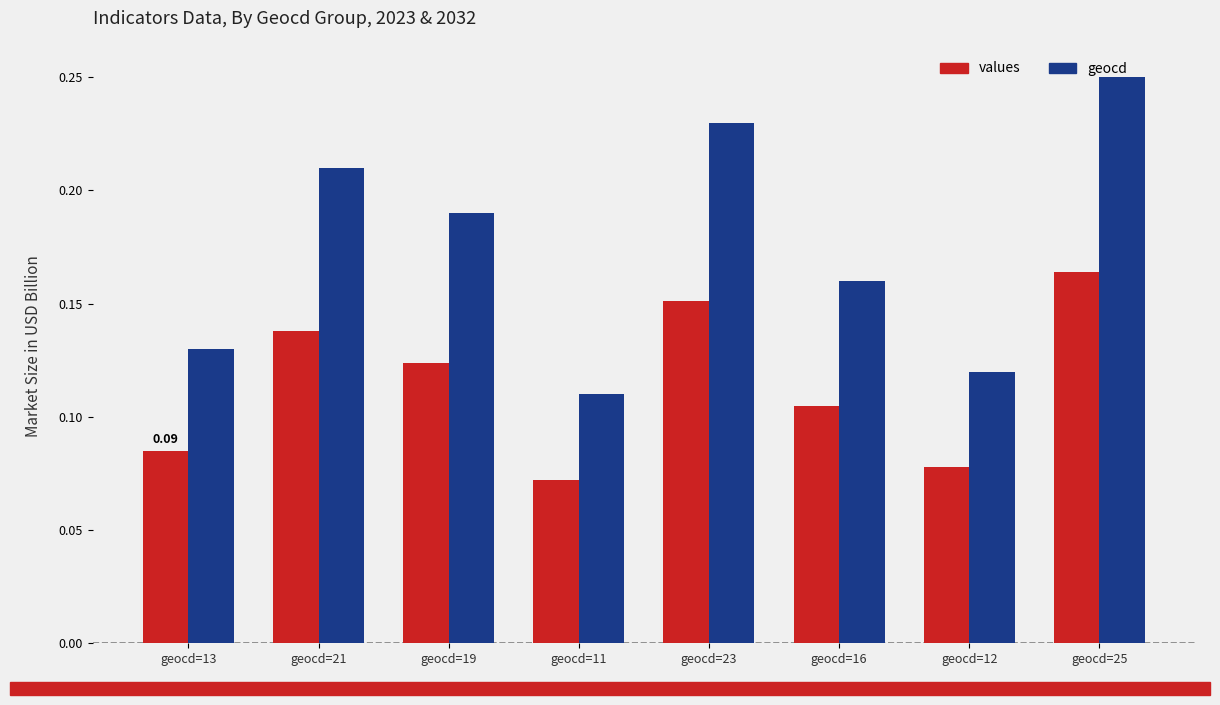

What is the label of the 5th bar from the right?

geocd=11